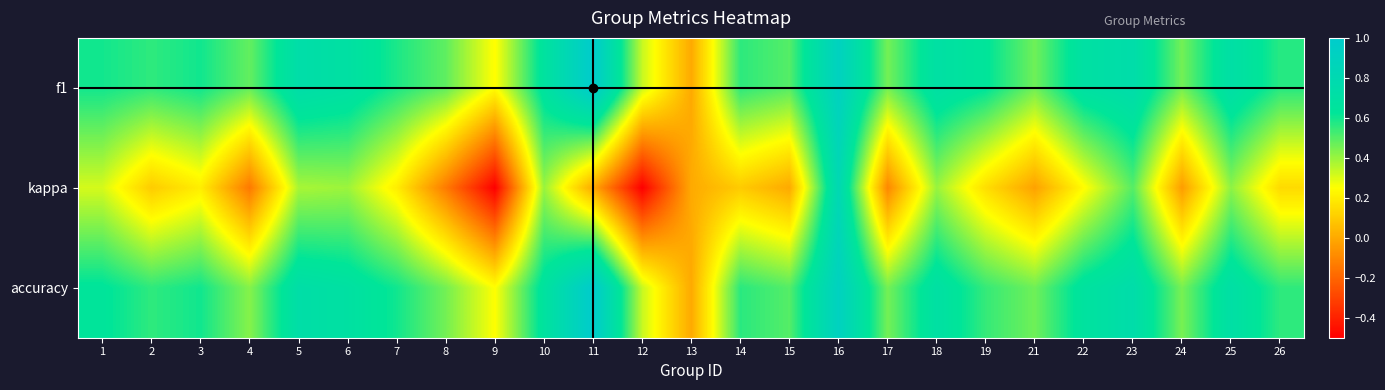

At which category is the sum across all series the highest?

16